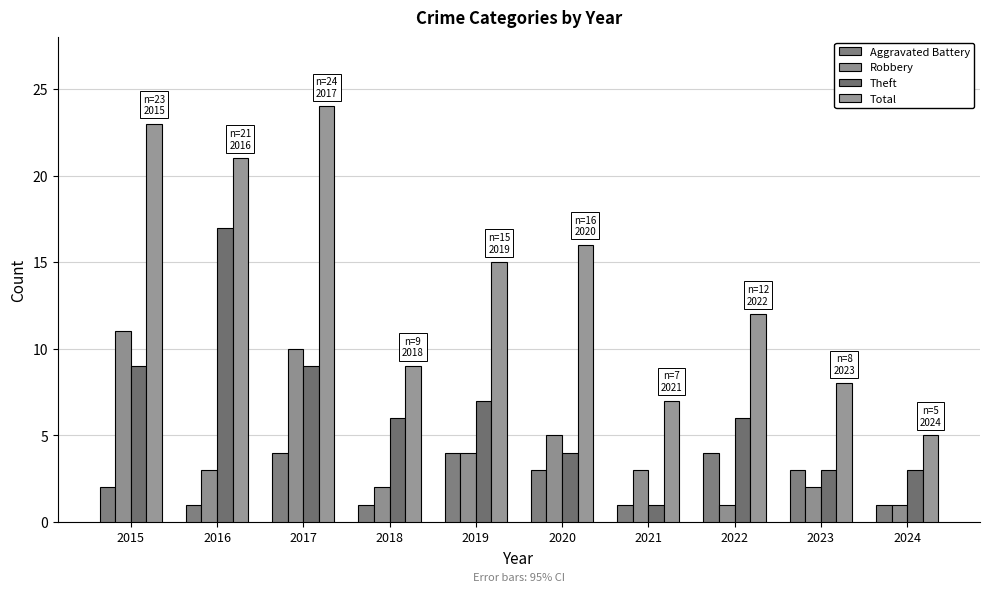

What is the minimum value for Aggravated Battery?

1